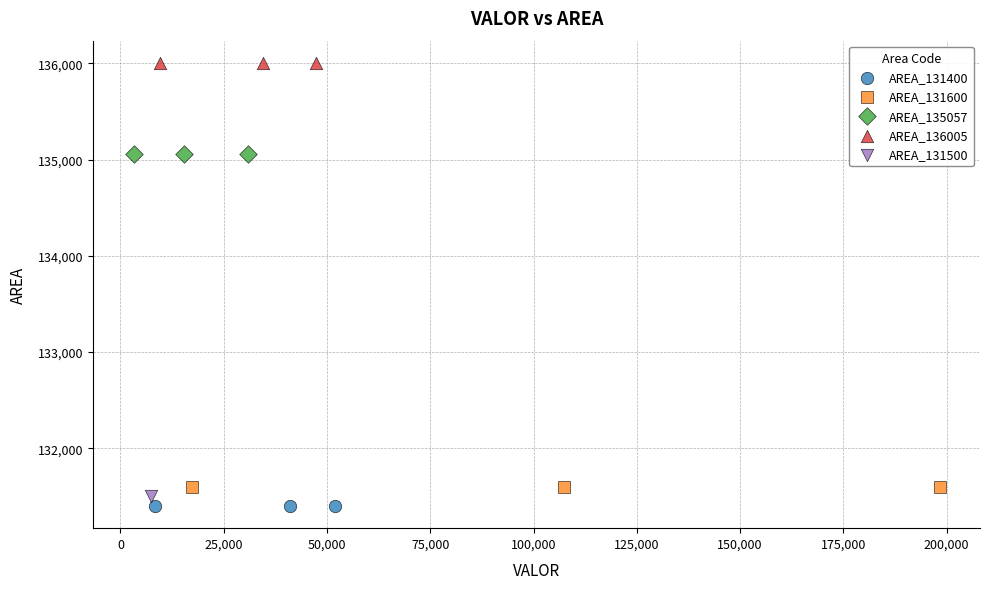

What are all the series names shown in the legend?

AREA_131400, AREA_131600, AREA_135057, AREA_136005, AREA_131500